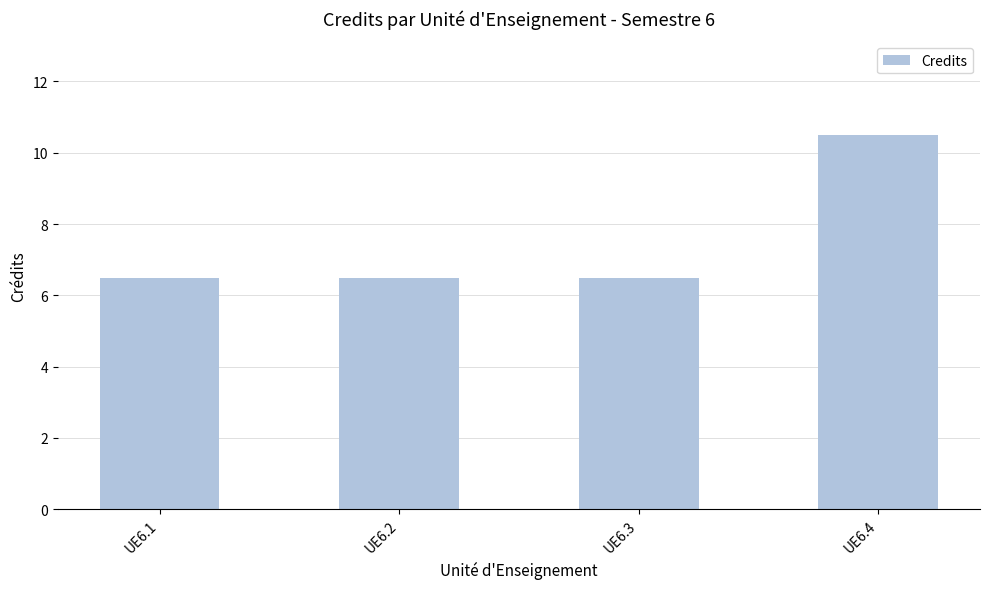

What is the average value?

7.5